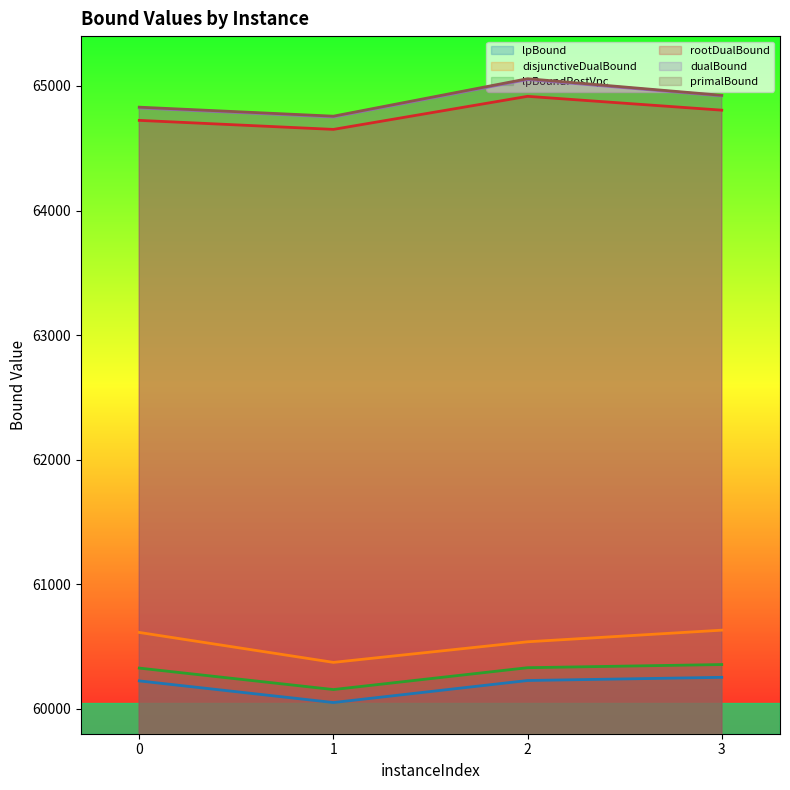

What is the sum of all rootDualBound values?

259097.0